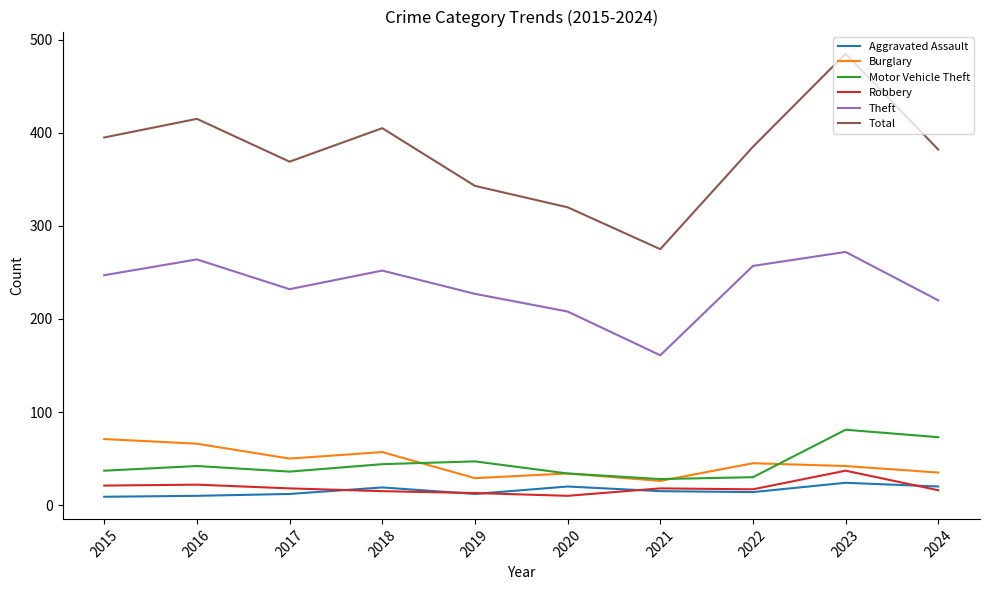

Which series has the widest spread of values?

Total